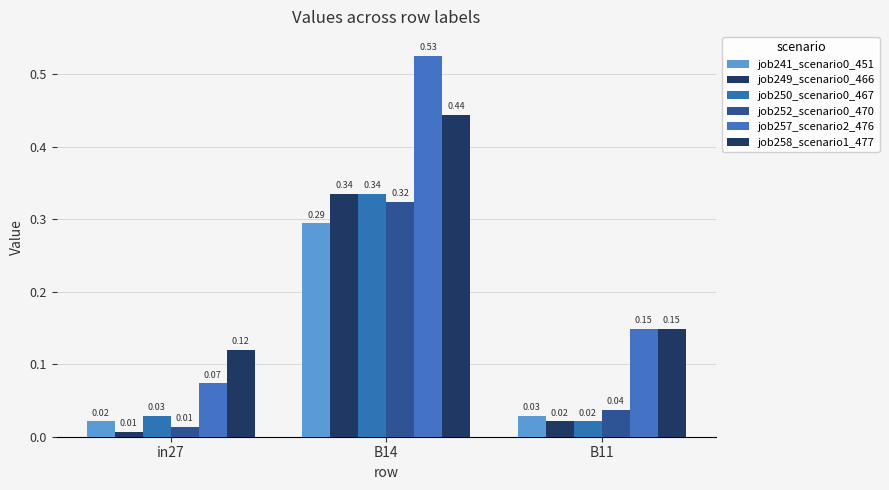

How many categories are shown in the chart?

3